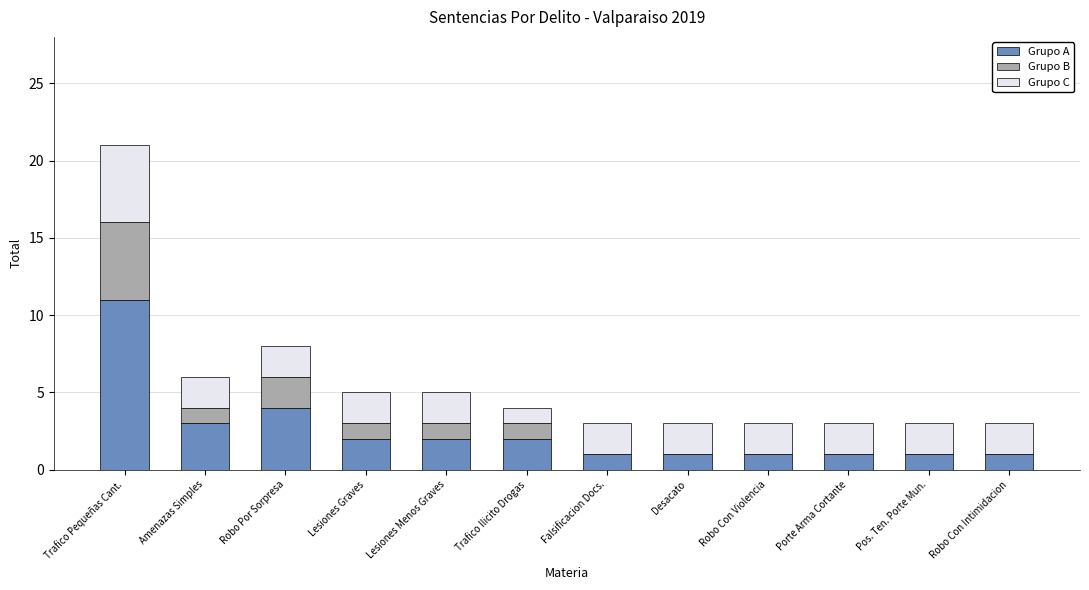

At which label does Grupo A reach its peak?

Trafico Pequeñas Cant.